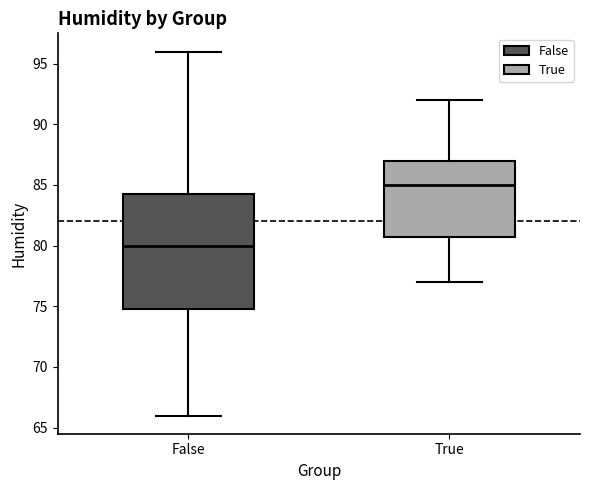

Comparing the boxes themselves (not the whiskers), which one is the tallest?

False